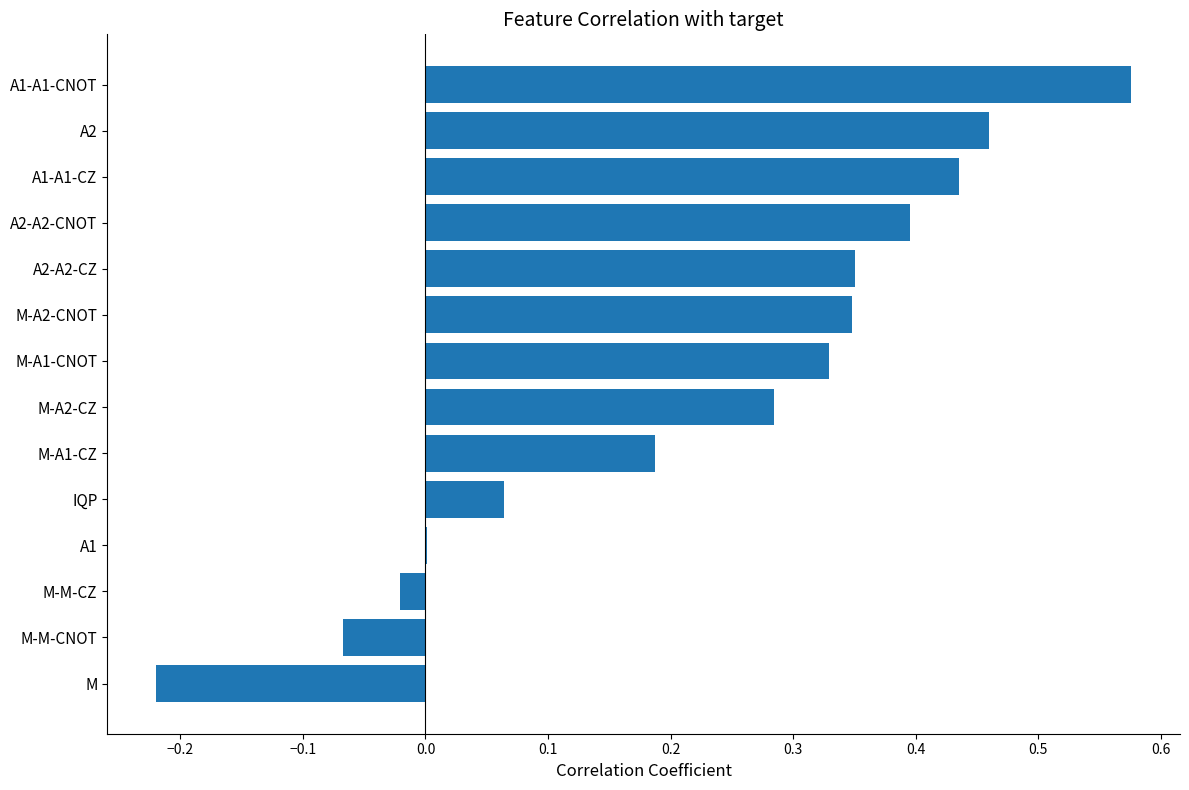

Which label corresponds to the largest value in the chart?

A1-A1-CNOT